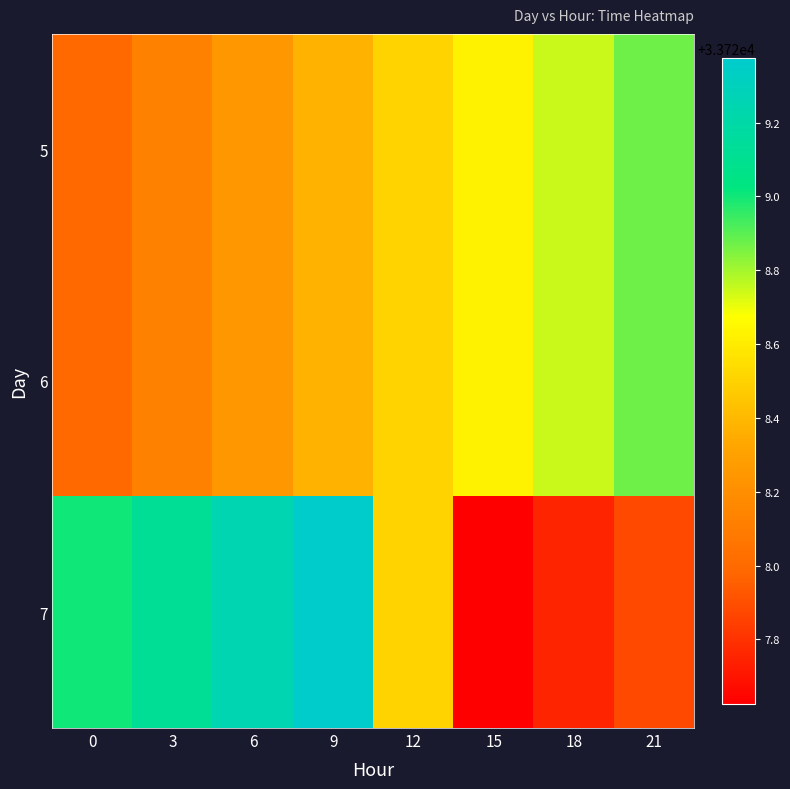

Between 12 and 15, which series saw the biggest shift?

7